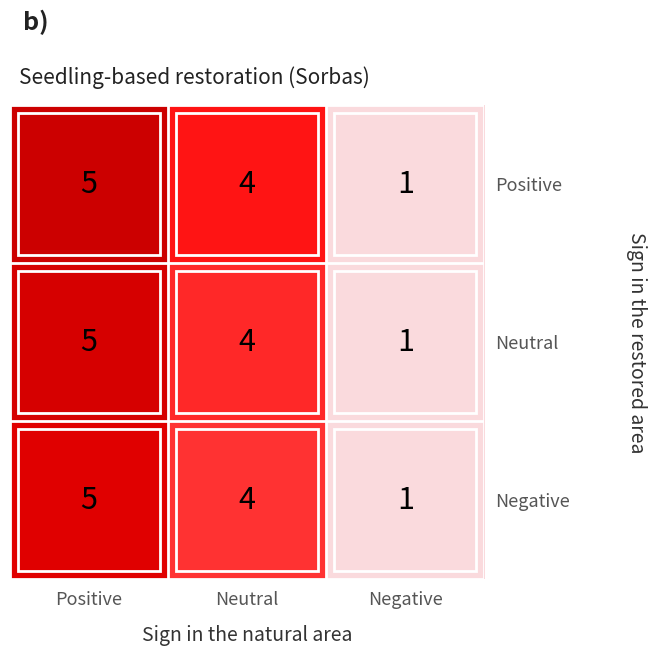

At which label does Positive first exceed 4?

Positive